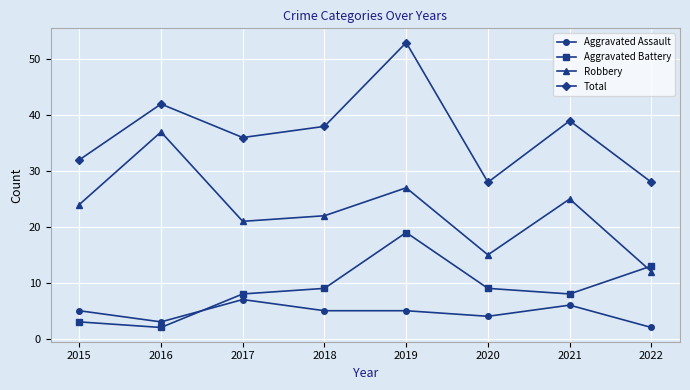

How many lines are shown in the chart?

4